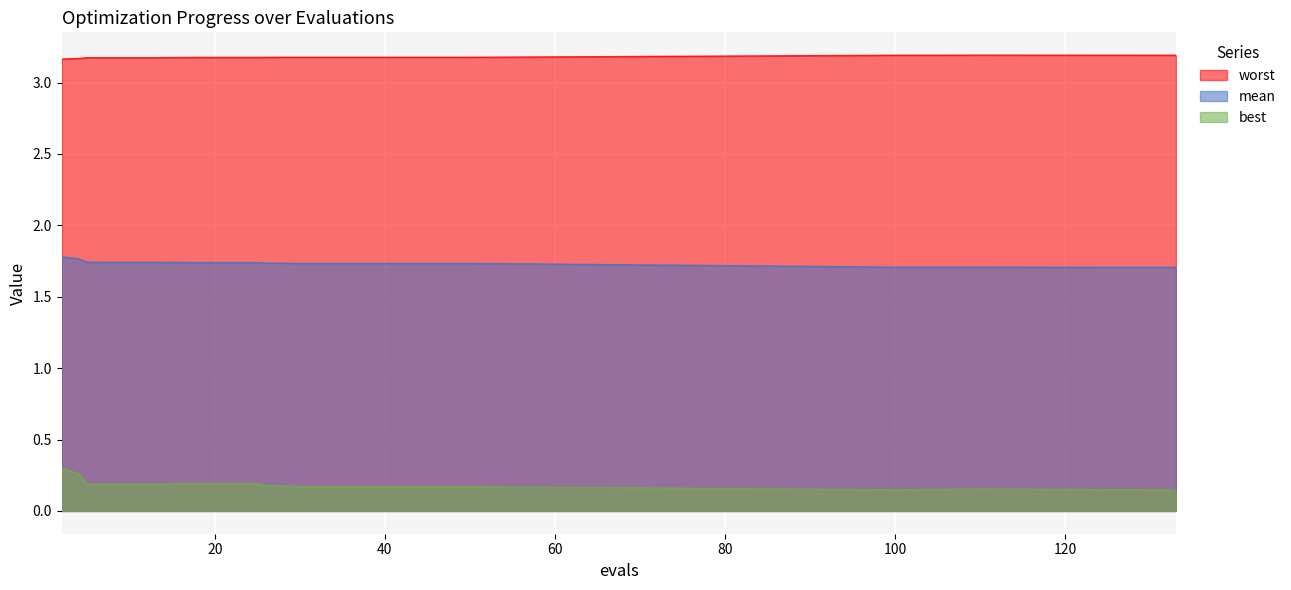

How many lines are shown in the chart?

3